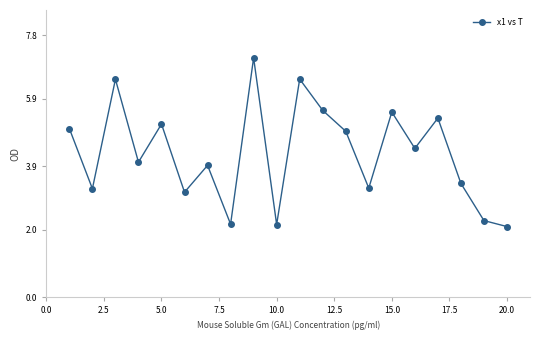

What is the value of the 1st point from the left?

5.0